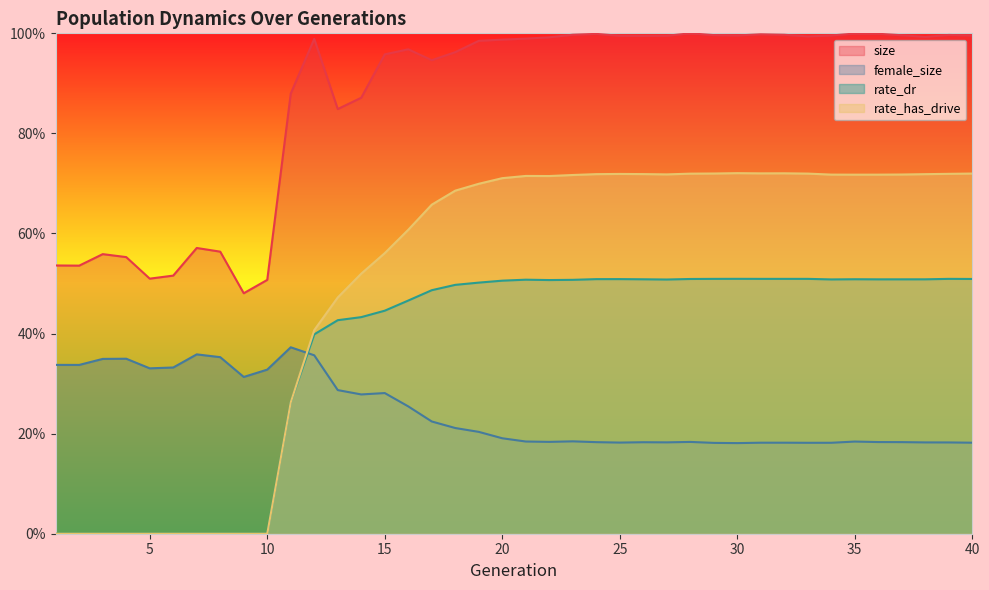

The rate_dr series shows 0.1 at 22. True or false?

False